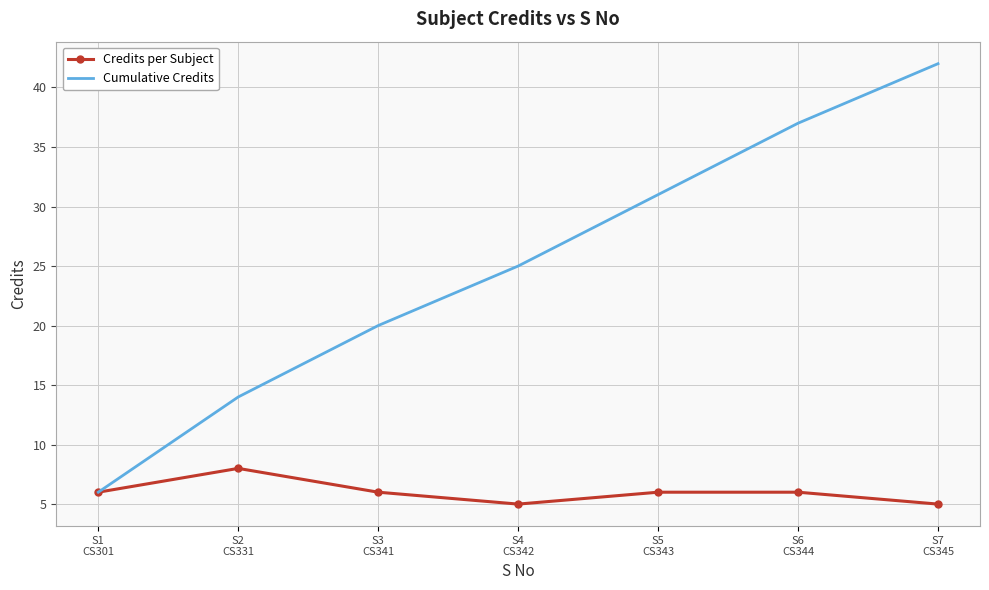

Which series has the largest total across all categories?

Cumulative Credits